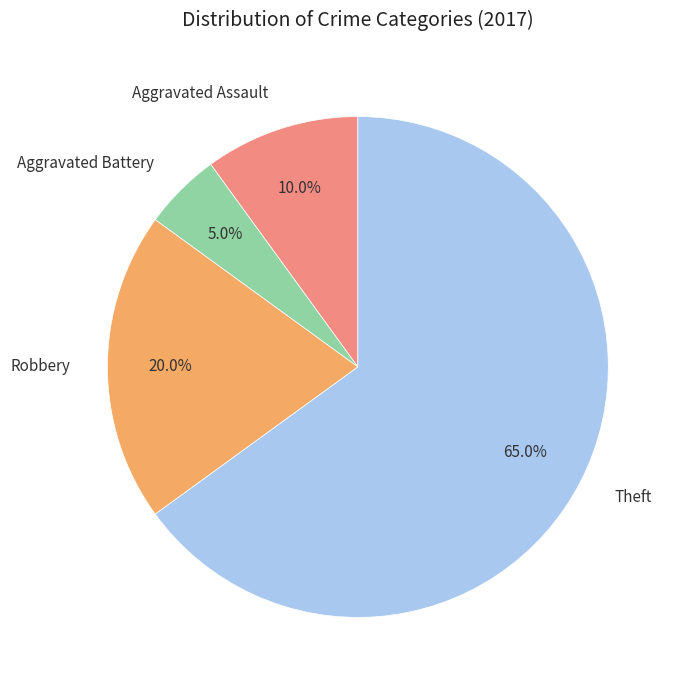

Between Robbery and Aggravated Assault, which is larger?

Robbery